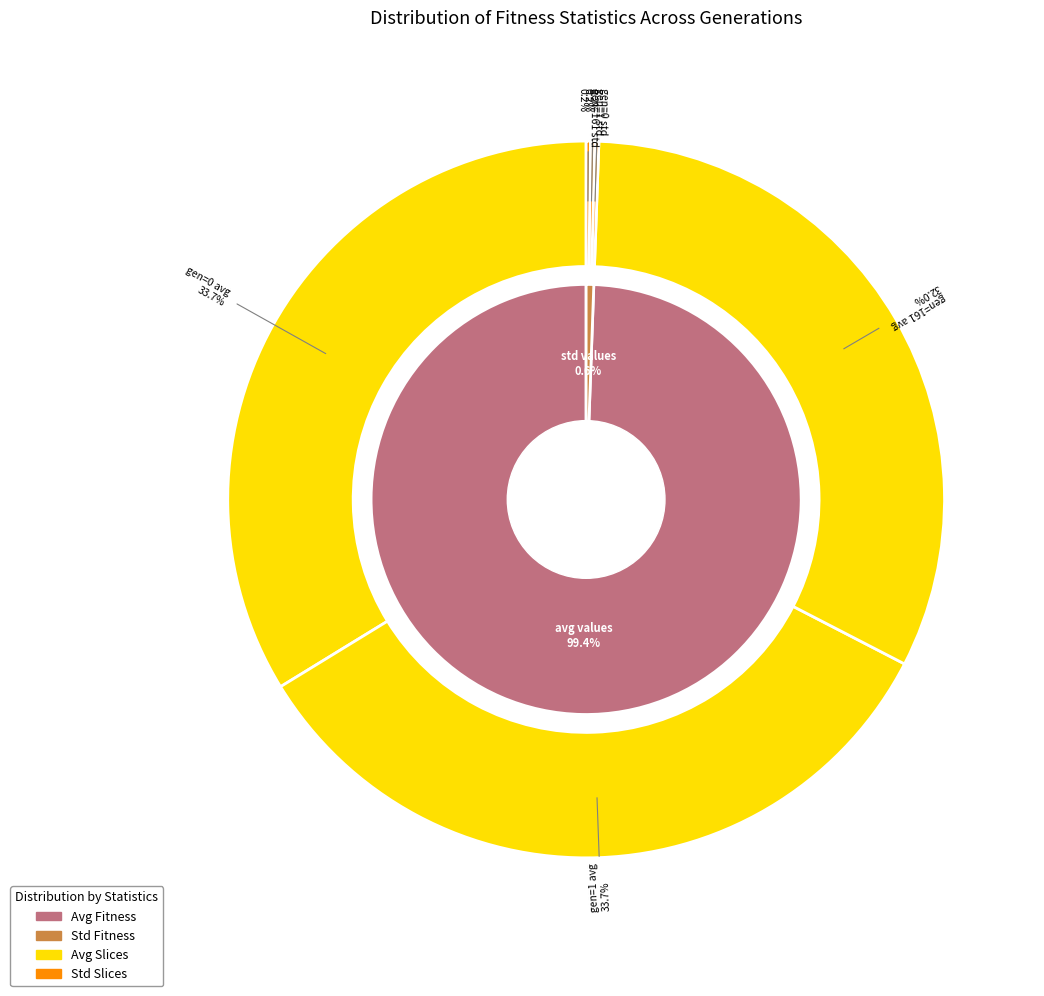

How much of the chart is everything except gen=161 std?

99.8%